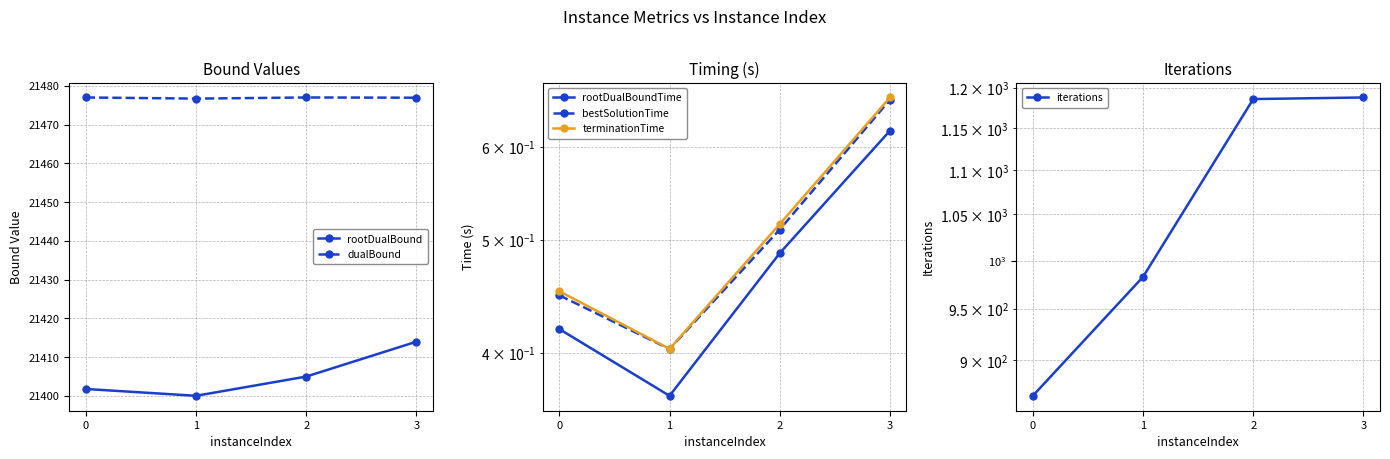

True or false: bestSolutionTime and dualBound intersect in this chart.

False